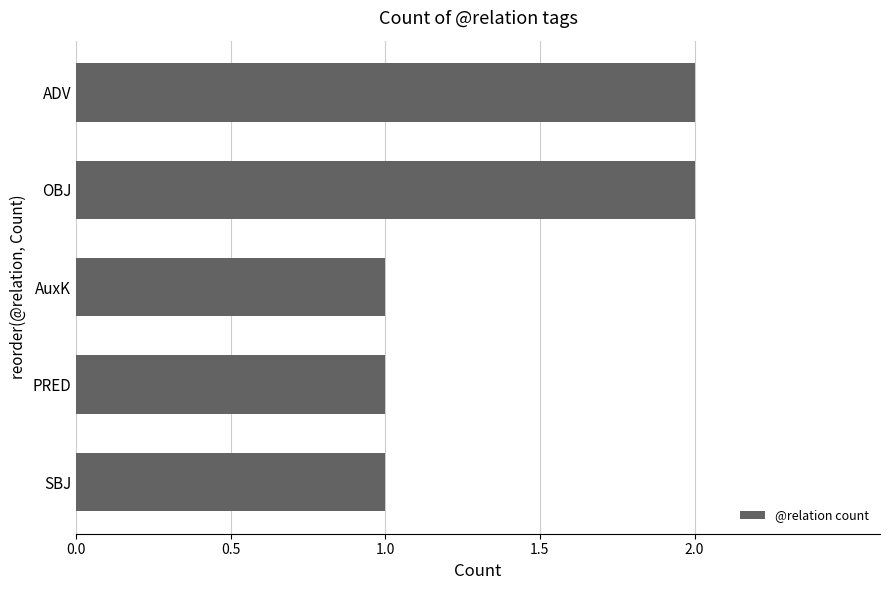

Reading bottom to top, list all the values displayed in this chart.

SBJ=1	PRED=1	AuxK=1	OBJ=2	ADV=2